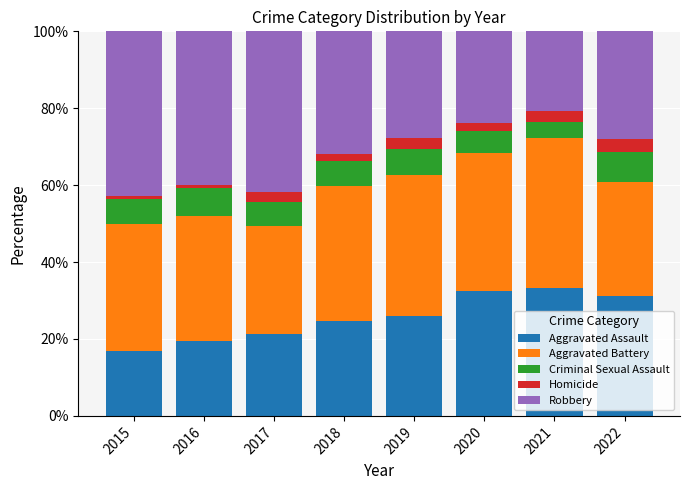

What is the total value across all series at 2019?

100.0